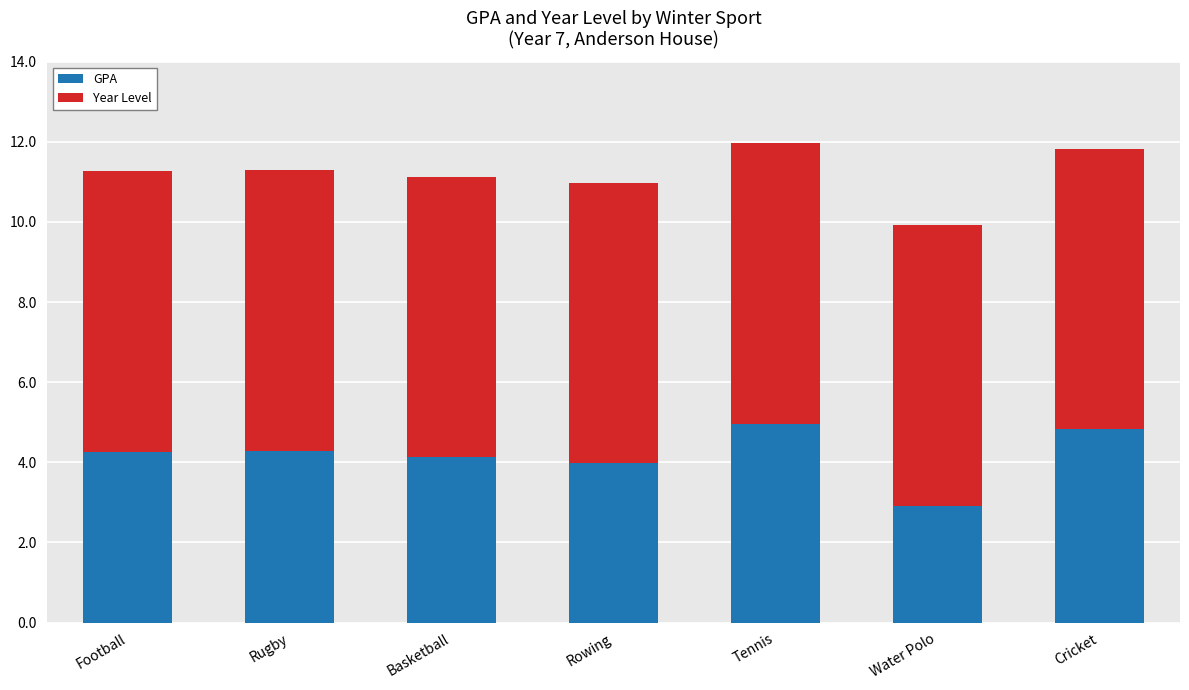

What is the average value of the GPA series?

4.2